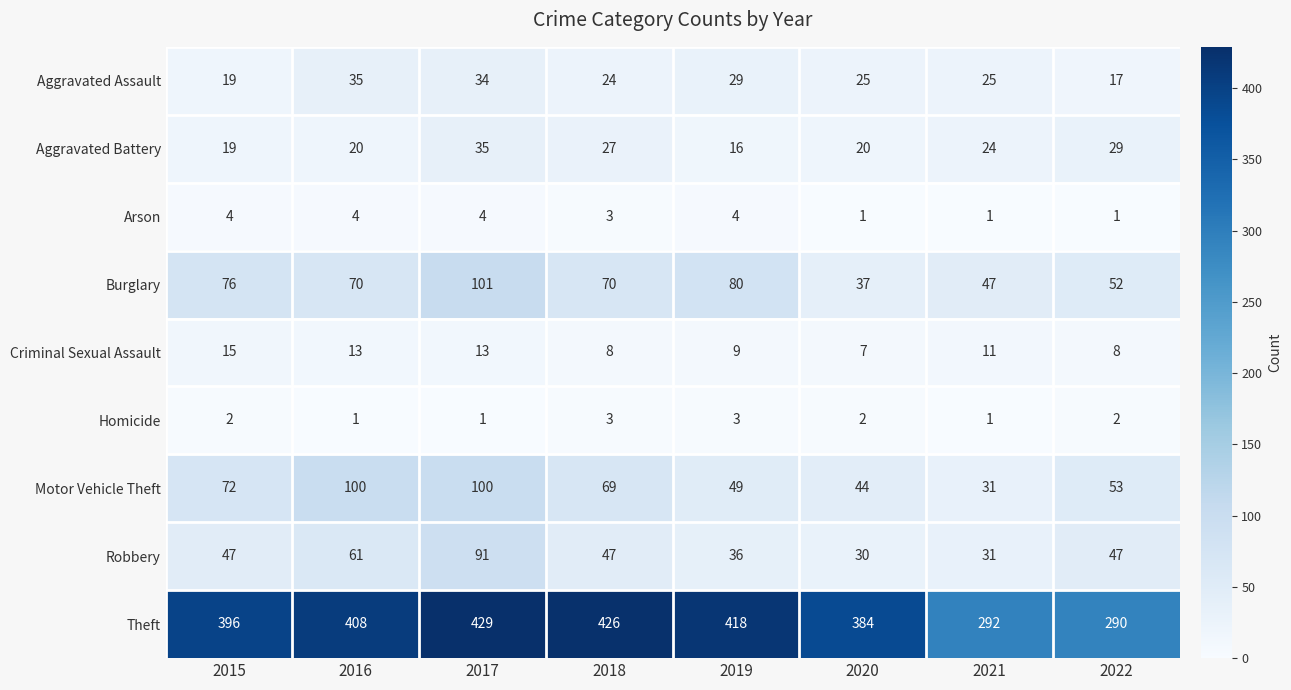

Which series has the largest range (max minus min)?

Theft